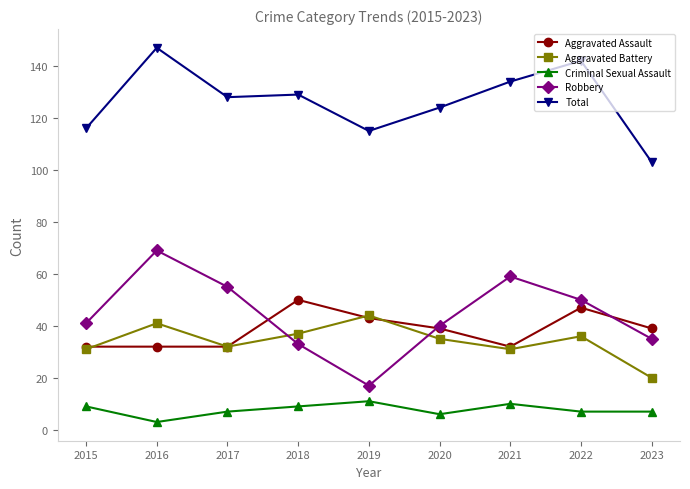

What is the value of the Aggravated Battery point at the 6th from the left?

35